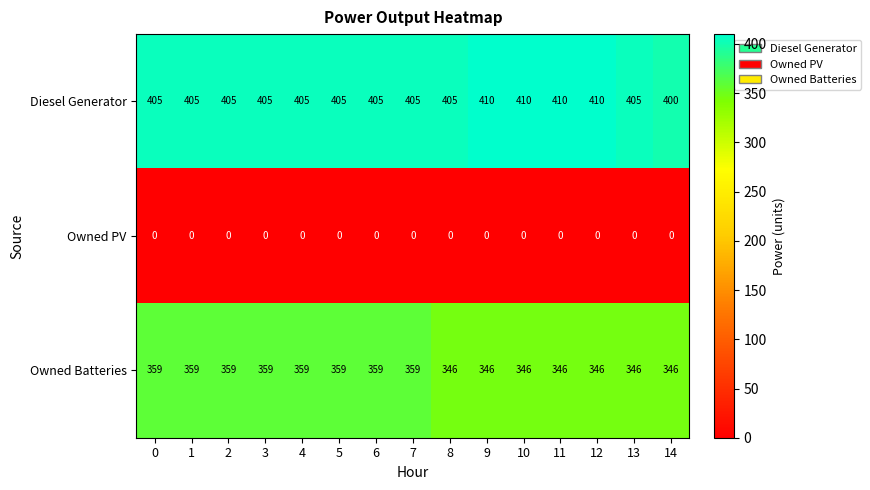

Count the Diesel Generator values in the range 405 to 410.

14